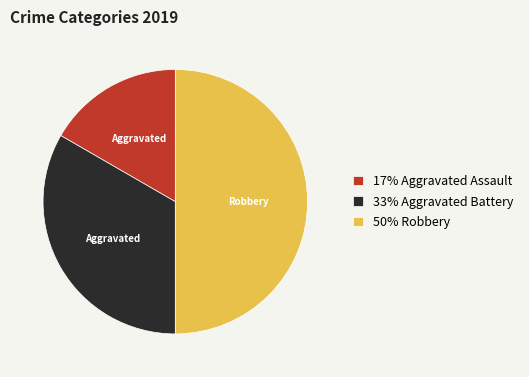

Count the number of slices in the pie.

3